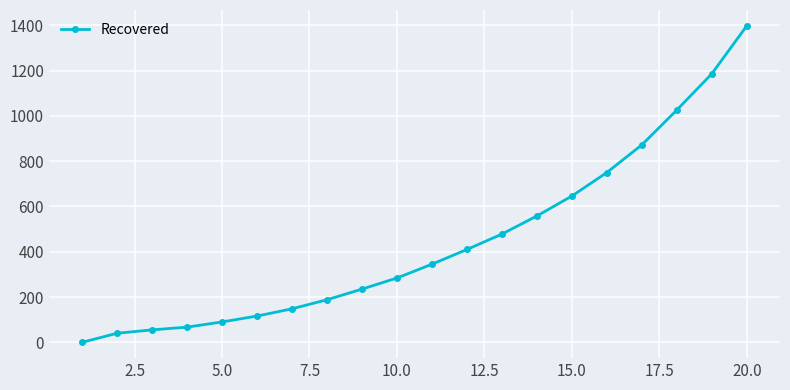

What is the maximum value shown in the chart?

1398